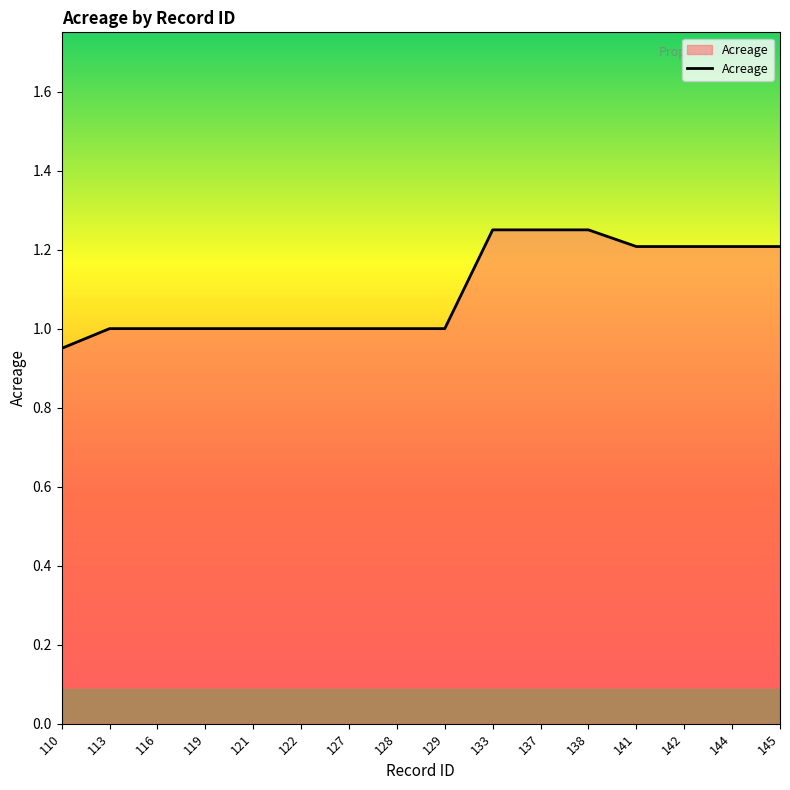

What is the ratio of the value at 141 to the value at 142?

1.0